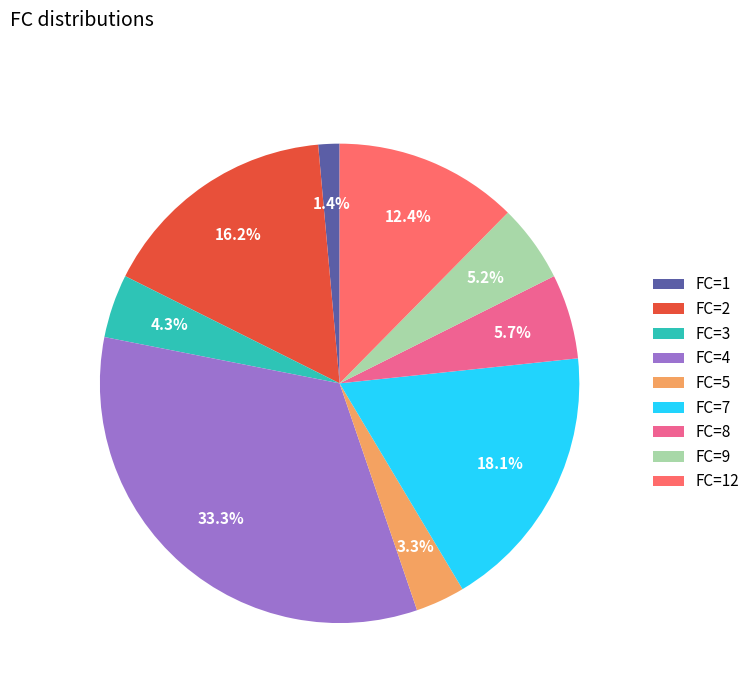

Which category has the biggest portion of the pie?

FC=4